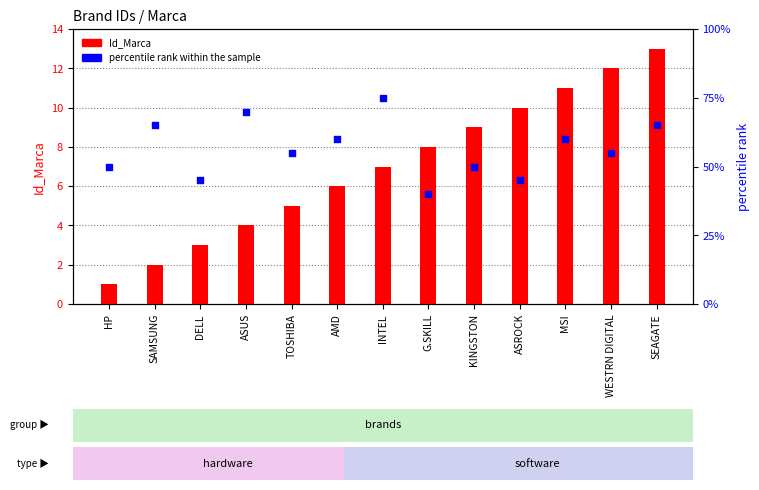

What are all the series names shown in the legend?

Id_Marca, percentile rank within the sample